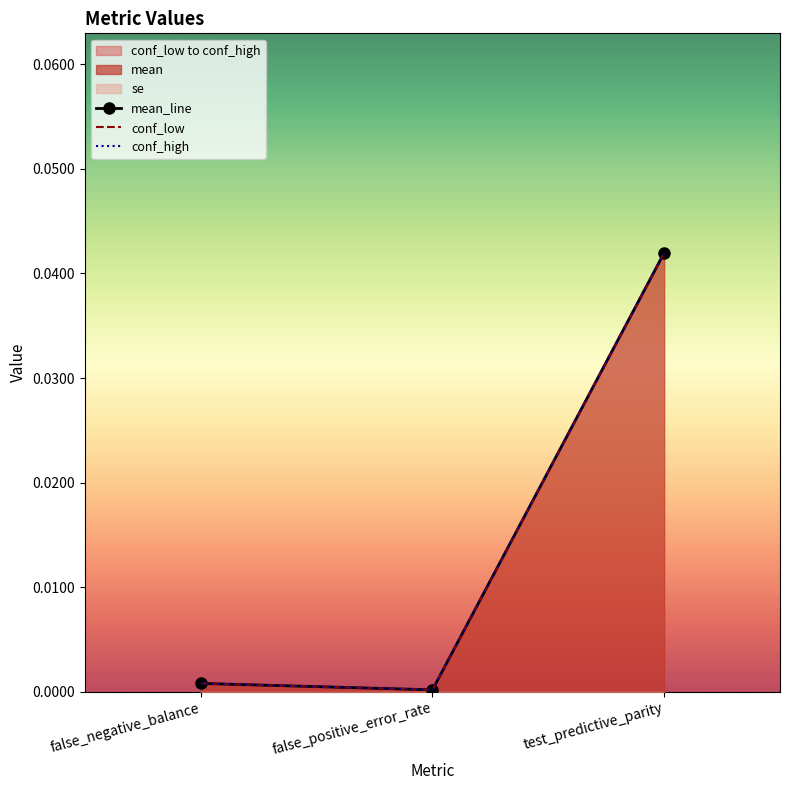

What is the total value across all series at test_predictive_parity?

0.1